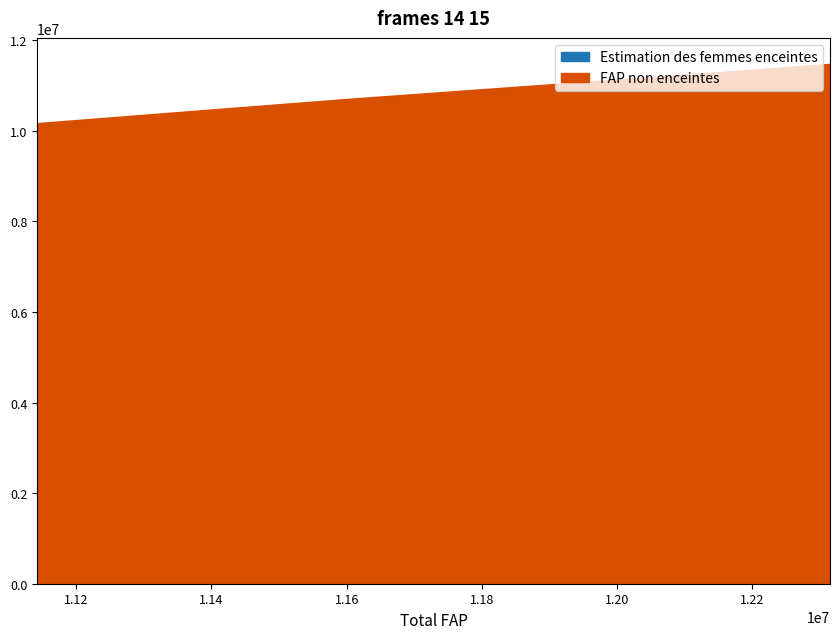

Where is Estimation des femmes enceintes nearest to the value 905311?

11610000